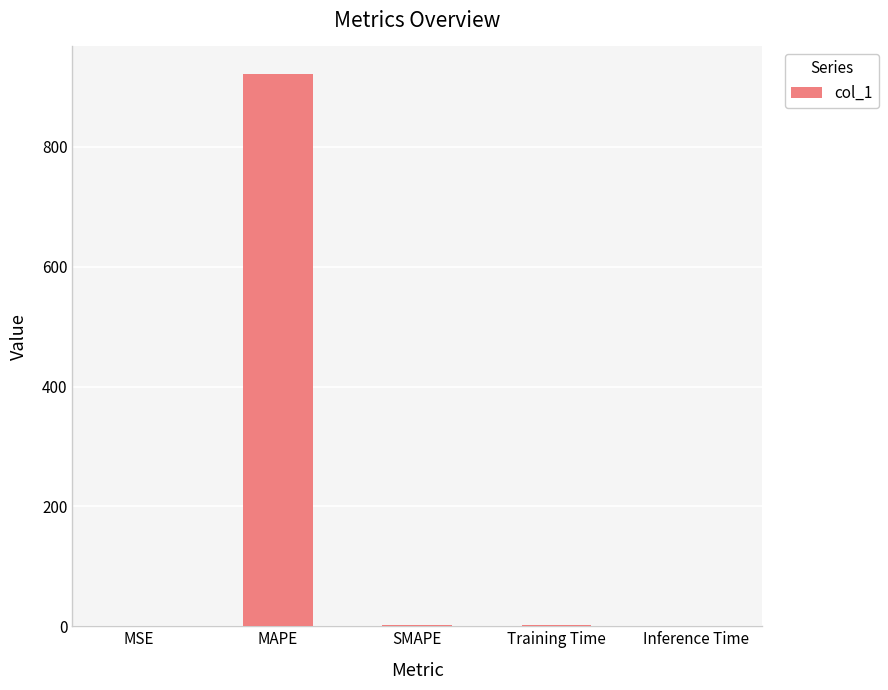

True or false: the data shows 921.6 at MAPE.

True